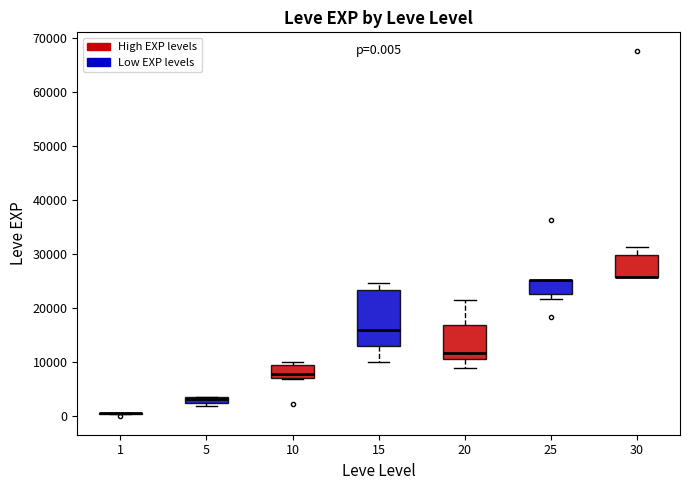

Comparing the boxes themselves (not the whiskers), which one is the tallest?

15